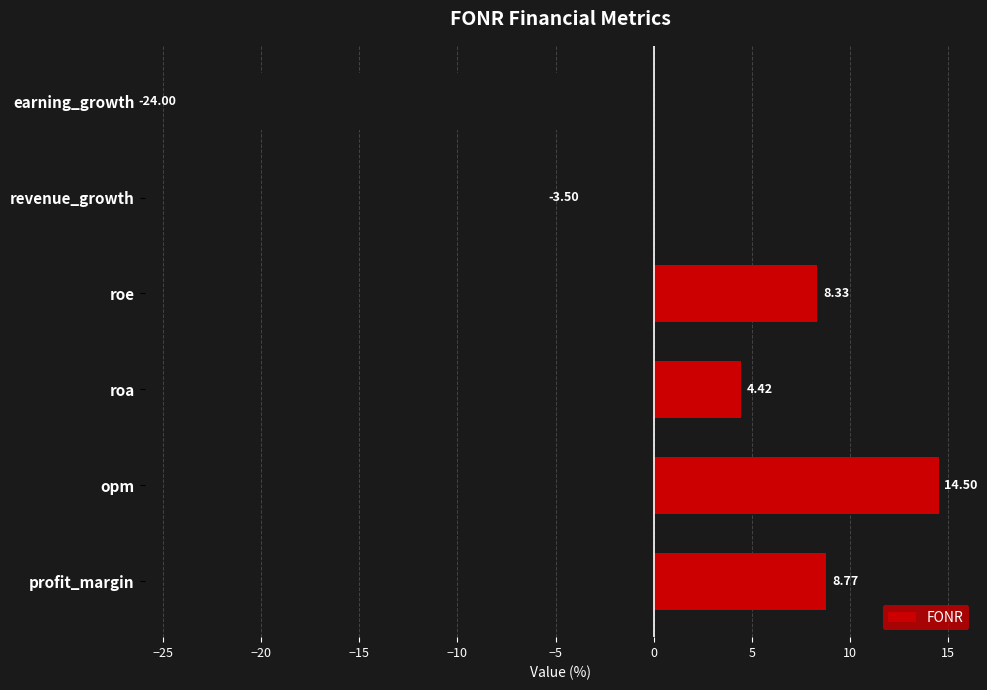

At which label is the value closest to -4?

revenue_growth